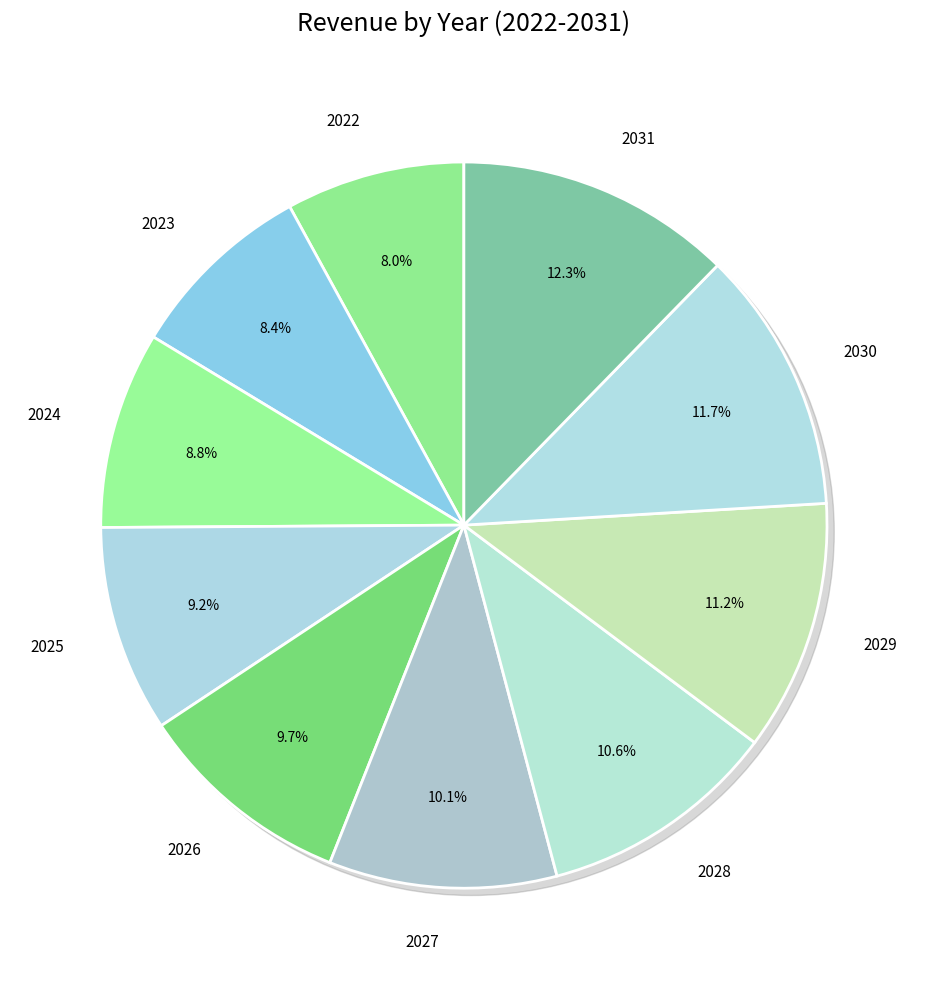

Count the number of slices in the pie.

10